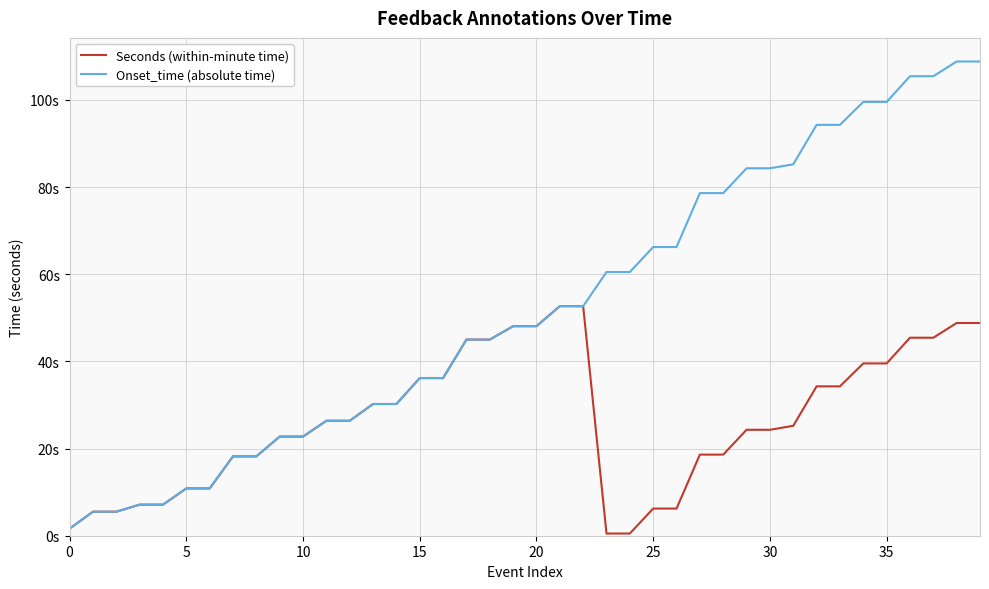

What are all the series names shown in the legend?

Seconds (within-minute time), Onset_time (absolute time)